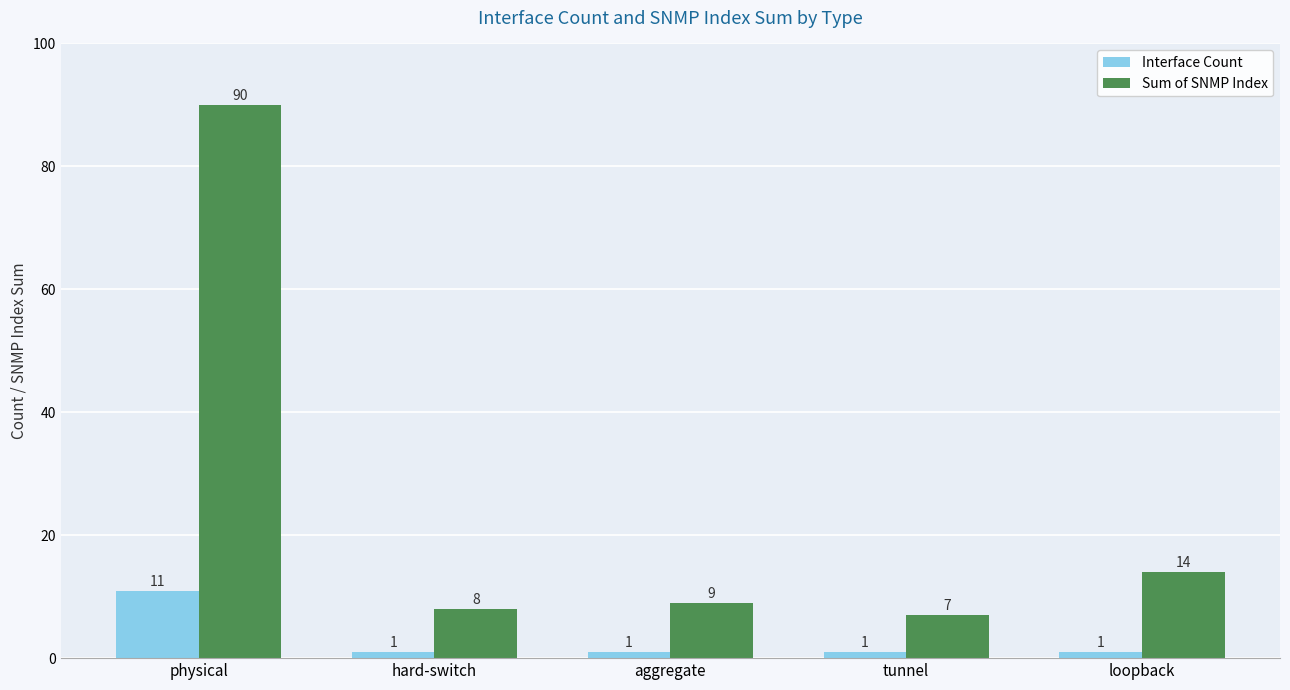

The value of Sum of SNMP Index at aggregate is 3. True or false?

False